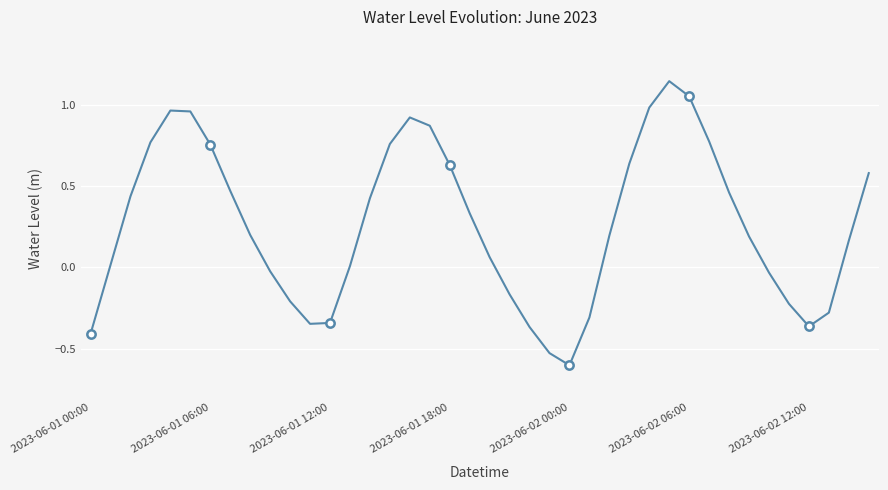

How many categories are shown in the chart?

40